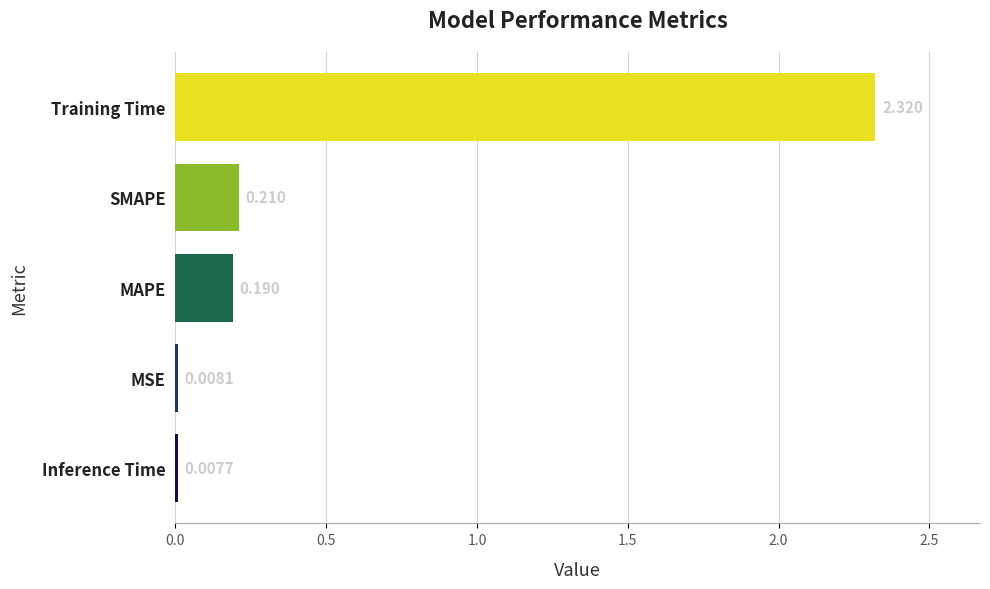

Which label corresponds to the largest value in the chart?

Training Time